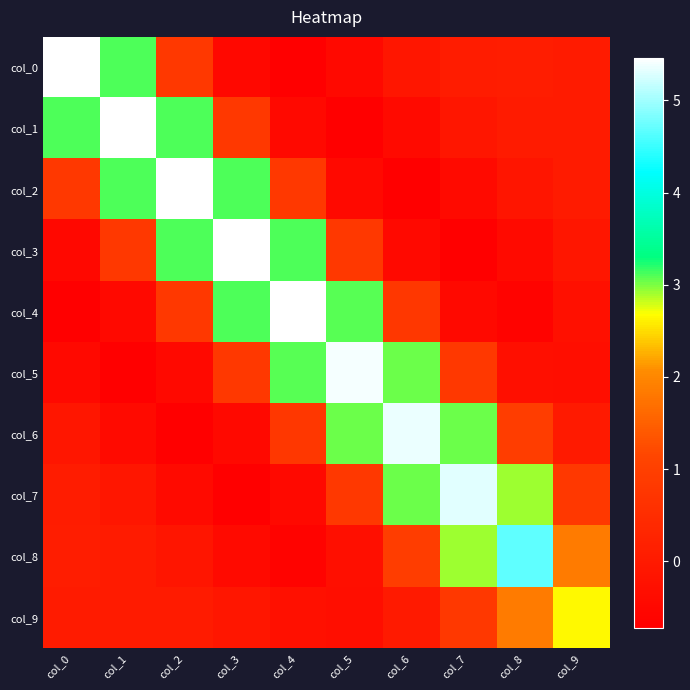

At which category is the sum across all series the highest?

col_2